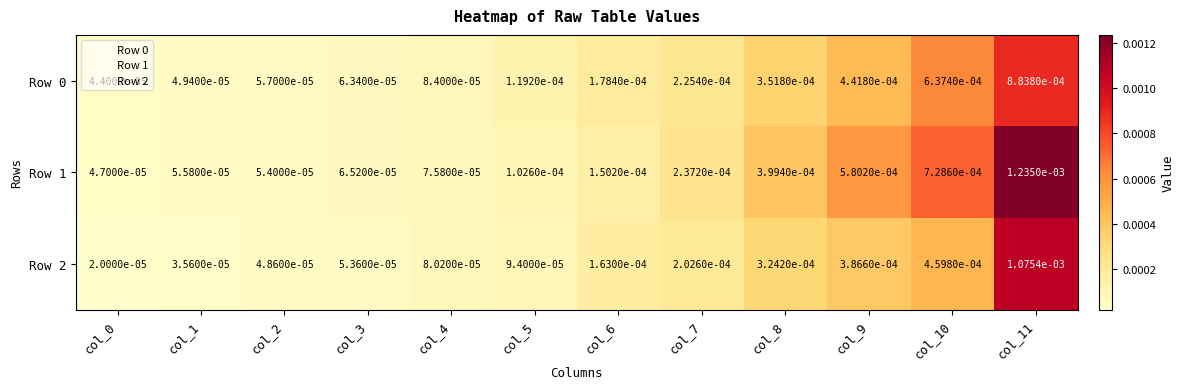

Is the value of Row 2 at col_4 greater than the value of Row 1 at col_7?

No